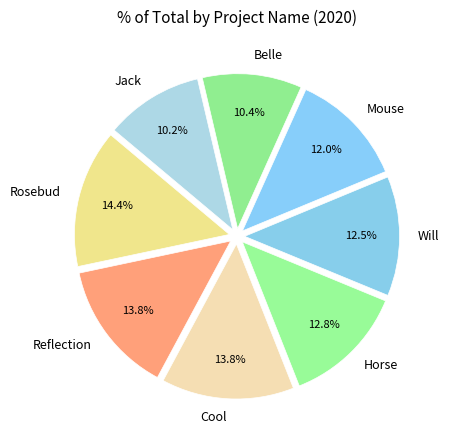

Approximately how many times larger is the value at Horse compared to Belle?

1.2